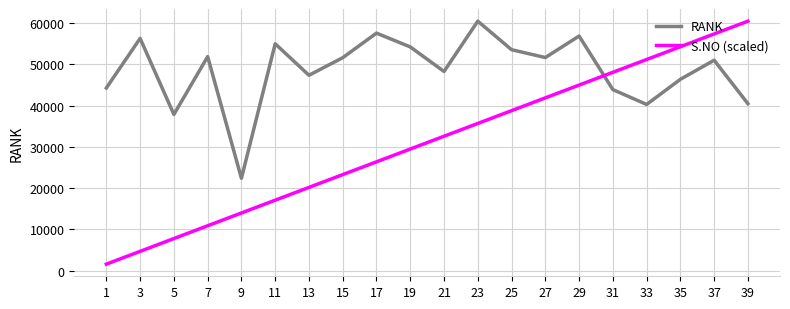

Is it true that RANK equals 11177.2 at 9?

False